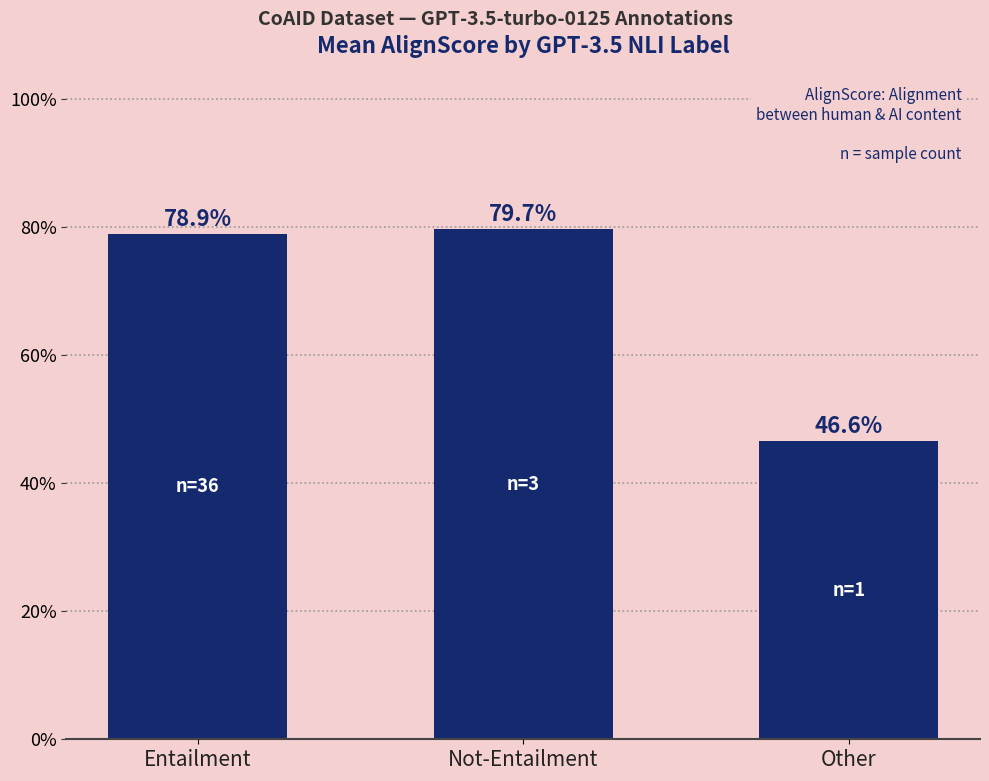

What is the sum of the values at Entailment and Not-Entailment?

1.6